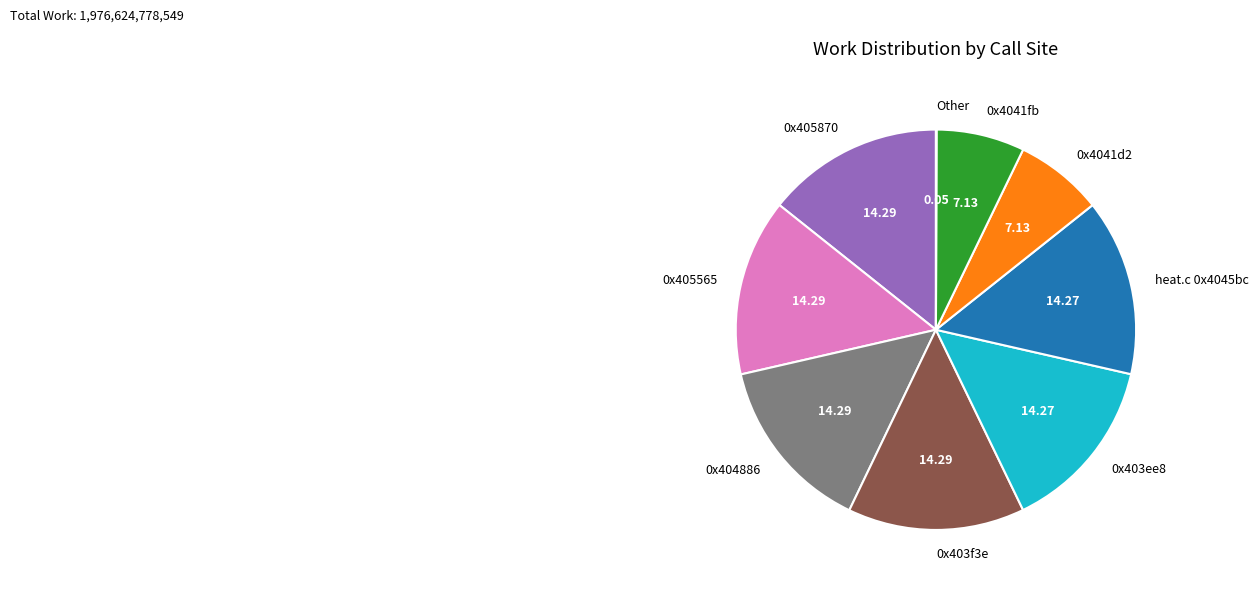

Is the sum of 0x4041fb and 0x404886 greater than half?

No